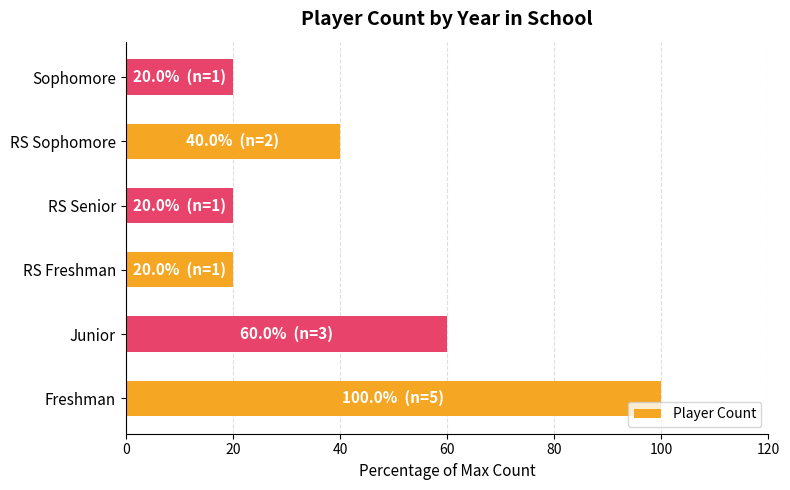

At which label is the value closest to 60?

Junior